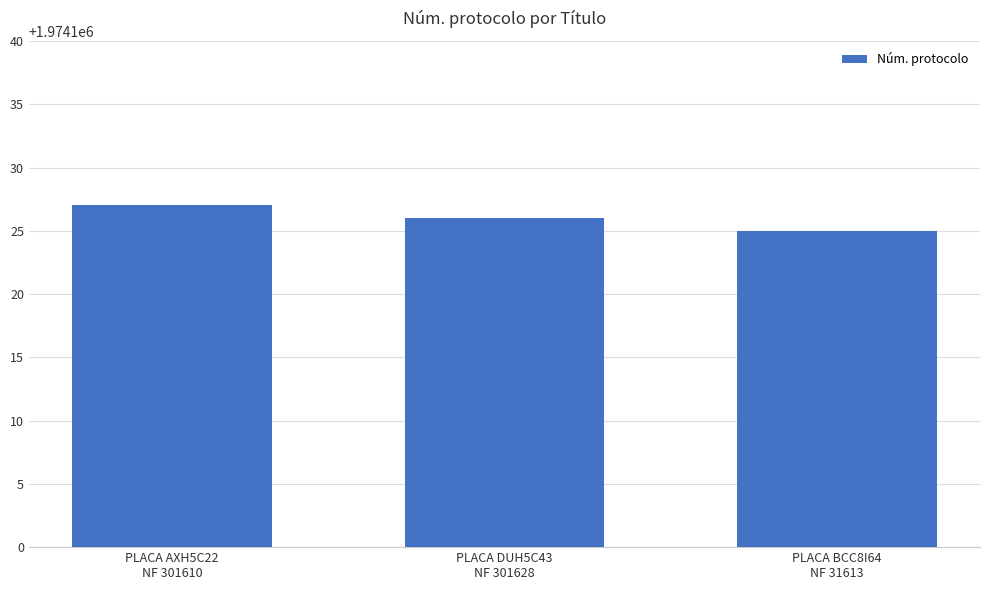

Where is the data nearest to the value 1974126?

PLACA DUH5C43
NF 301628